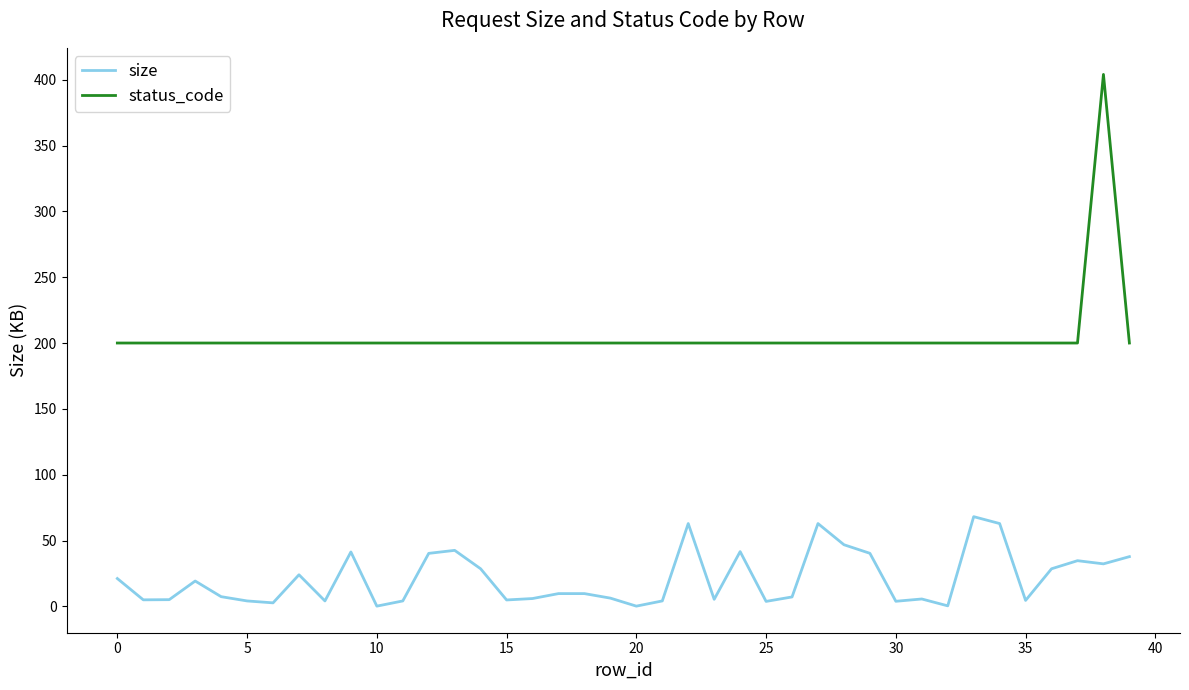

What are all the series names shown in the legend?

size, status_code